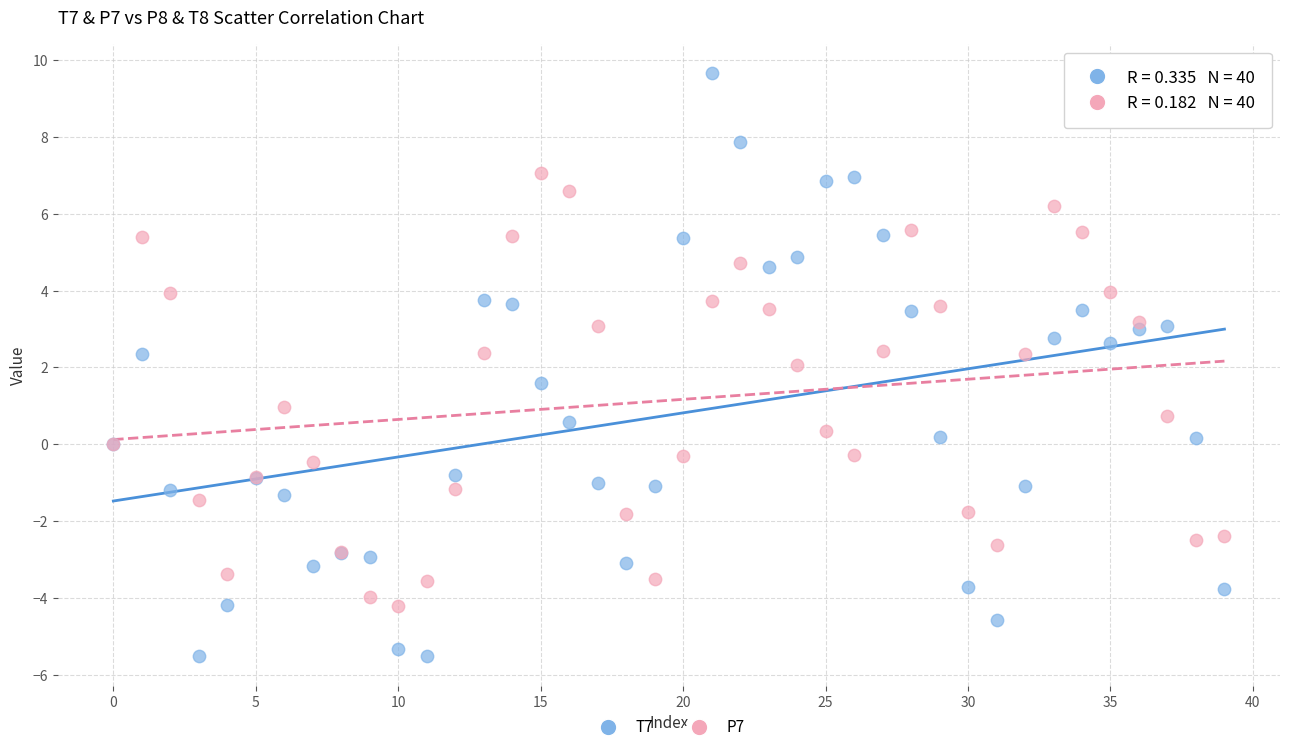

Which series has the widest spread of Y values?

T7